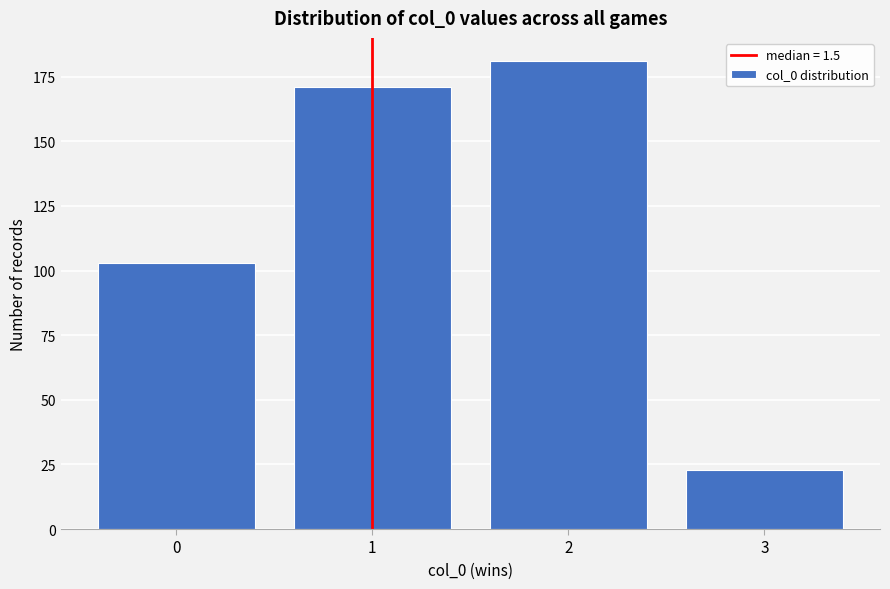

Reading left to right, what are all the values shown in this chart?

0=103	1=171	2=181	3=23